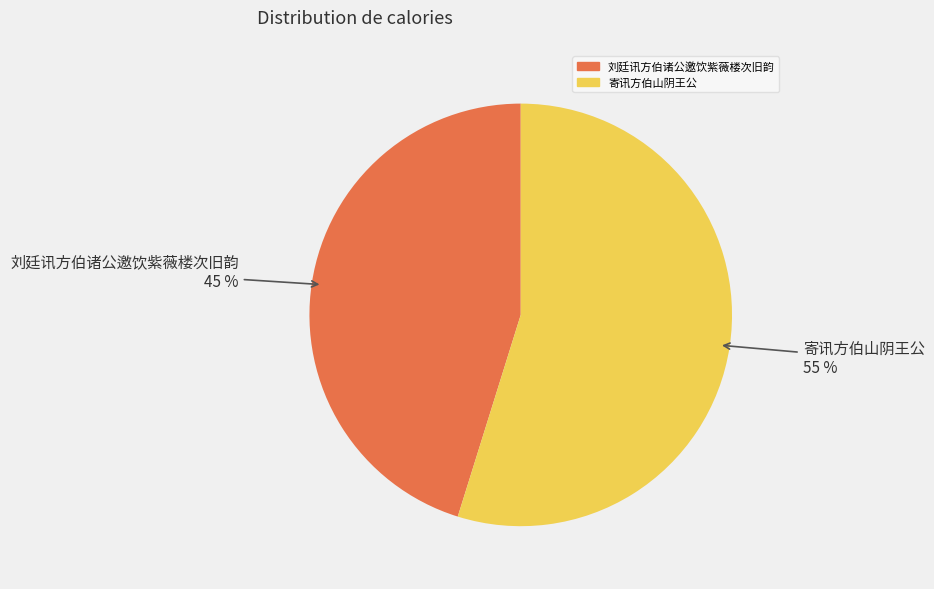

How many segments does this pie chart have?

2